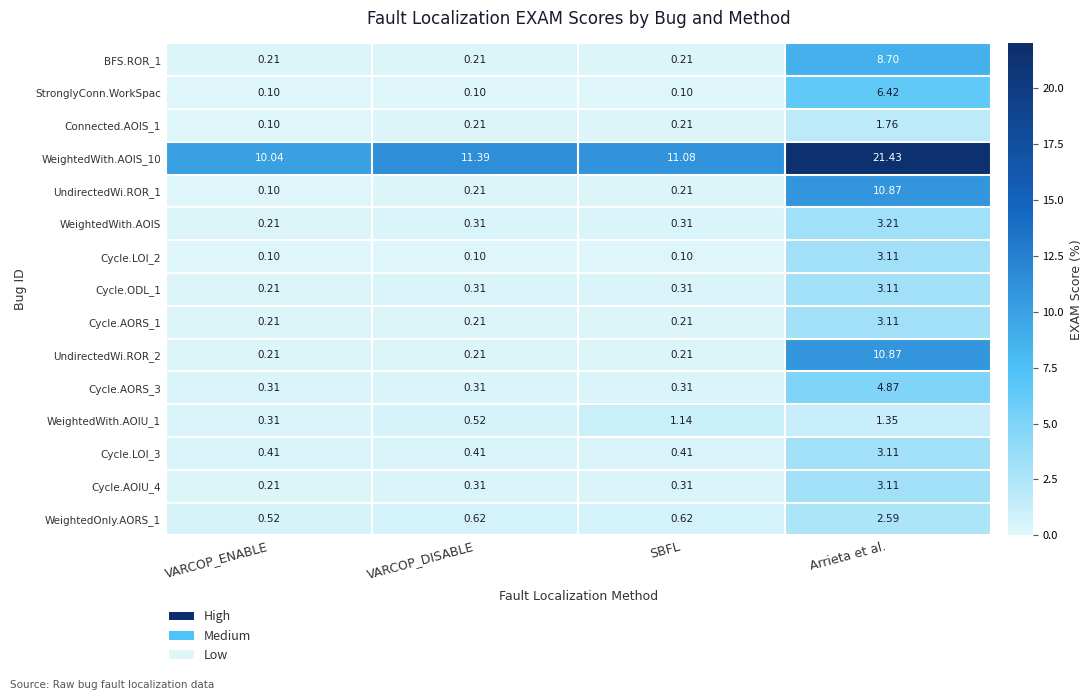

At which category is the sum across all series the highest?

Arrieta et al.